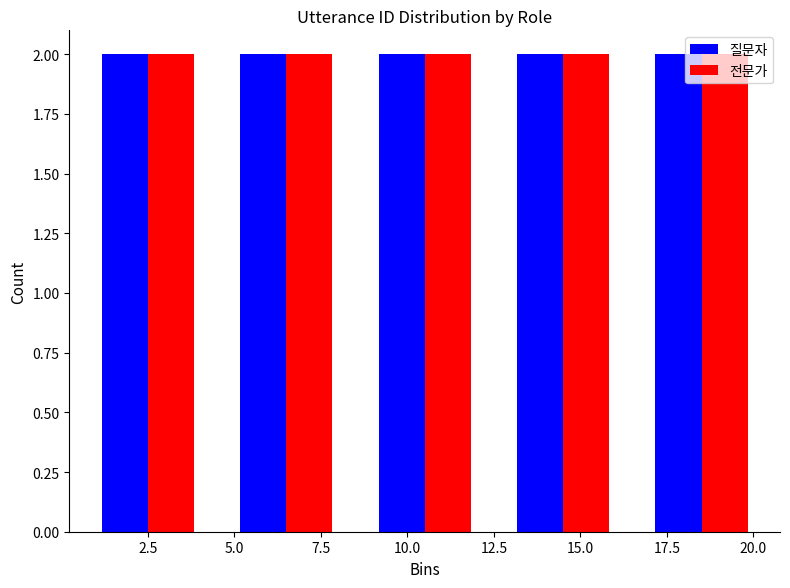

What is the height of the 질문자 bar covering 4.5 to 8.5 on the x-axis? The values are not printed on the chart, so give them approximately, as read against the axis.

2